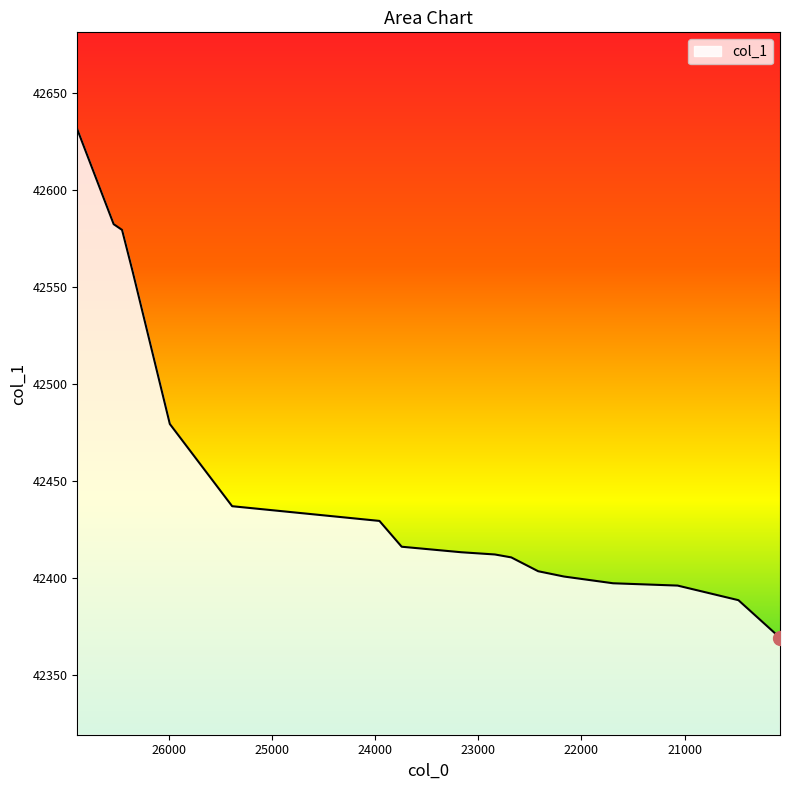

What is the difference between the maximum and minimum values?

262.3